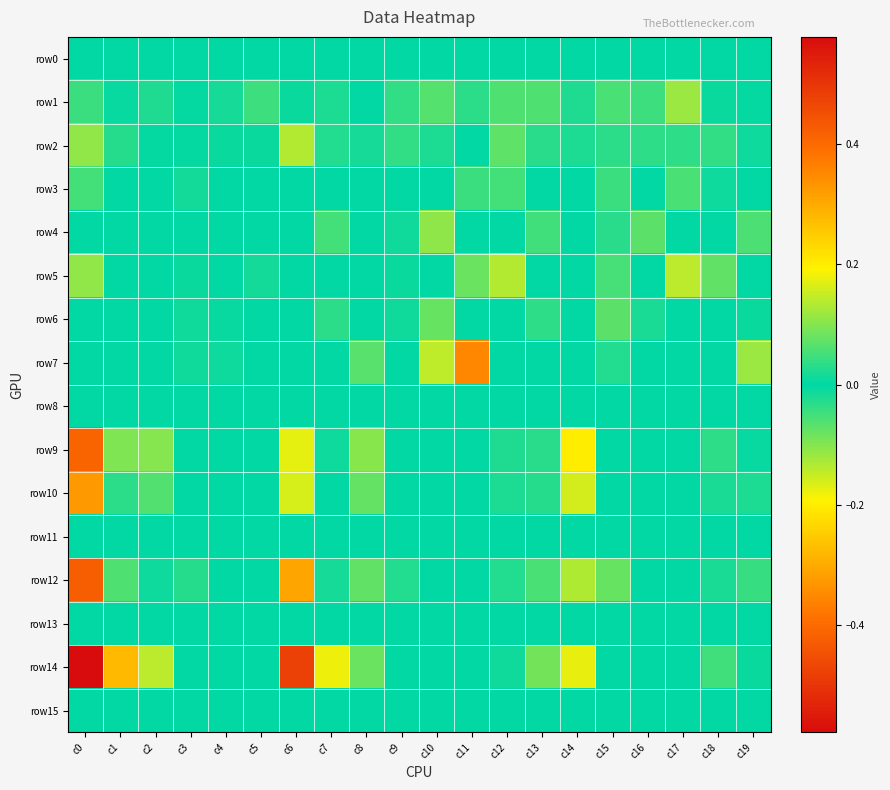

List the series in order of their peak value, lowest first.

row0, row8, row11, row13, row15, row3, row1, row6, row4, row7, row2, row5, row10, row9, row12, row14